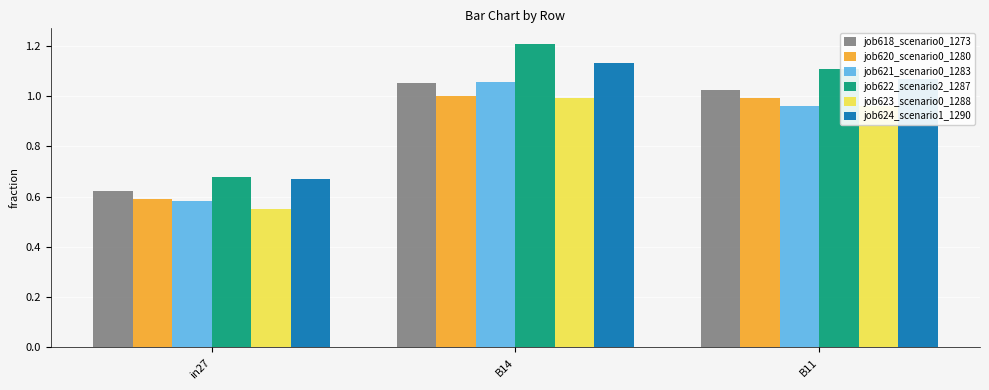

At which label is job618_scenario0_1273 closest to 0?

in27